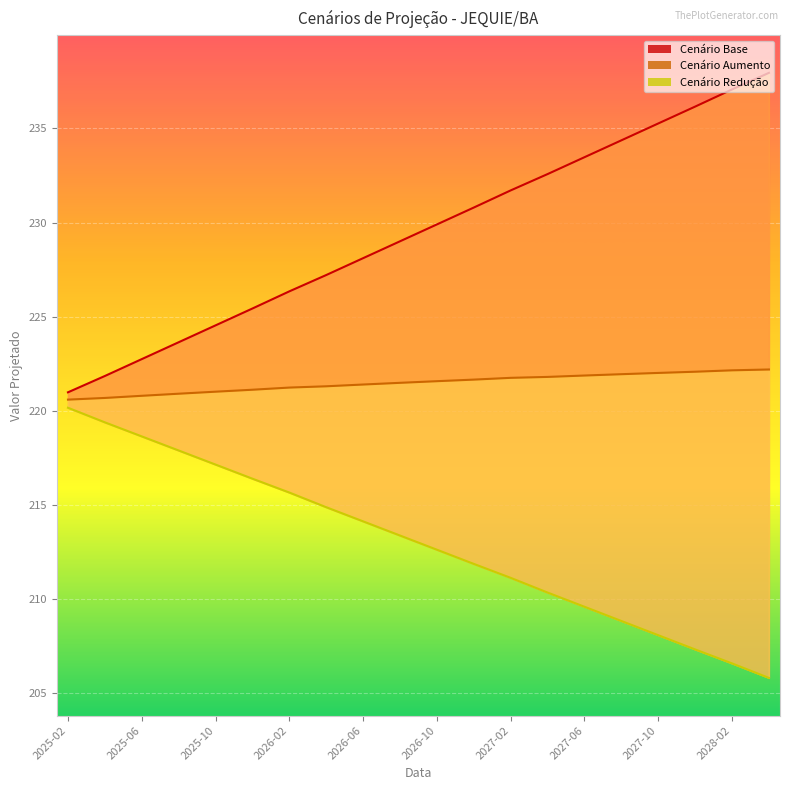

What is the sum of the cenario_reducao_line values at 13 and 2026-10?

426.8